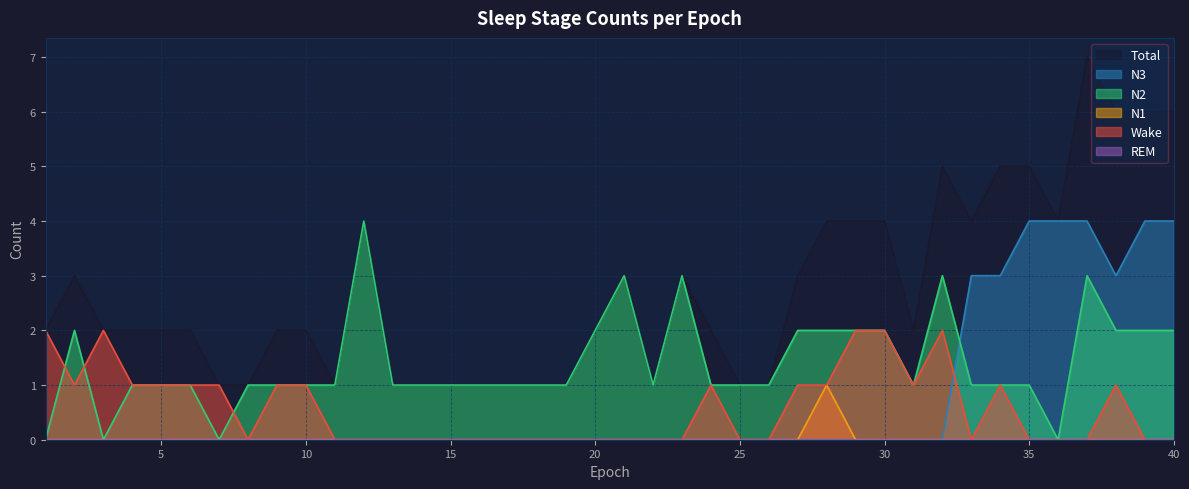

Rank the series at 30 from highest to lowest value.

Total, Wake, N2, N1, N3